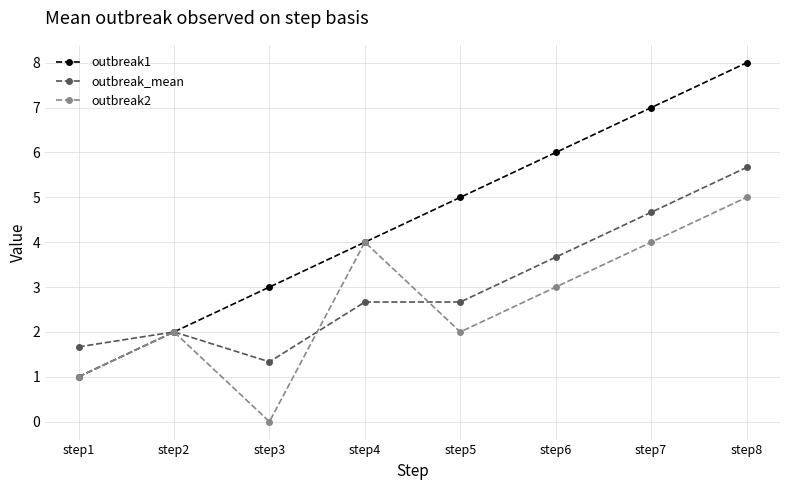

At step7, list the series in order from smallest to largest.

outbreak2, outbreak_mean, outbreak1